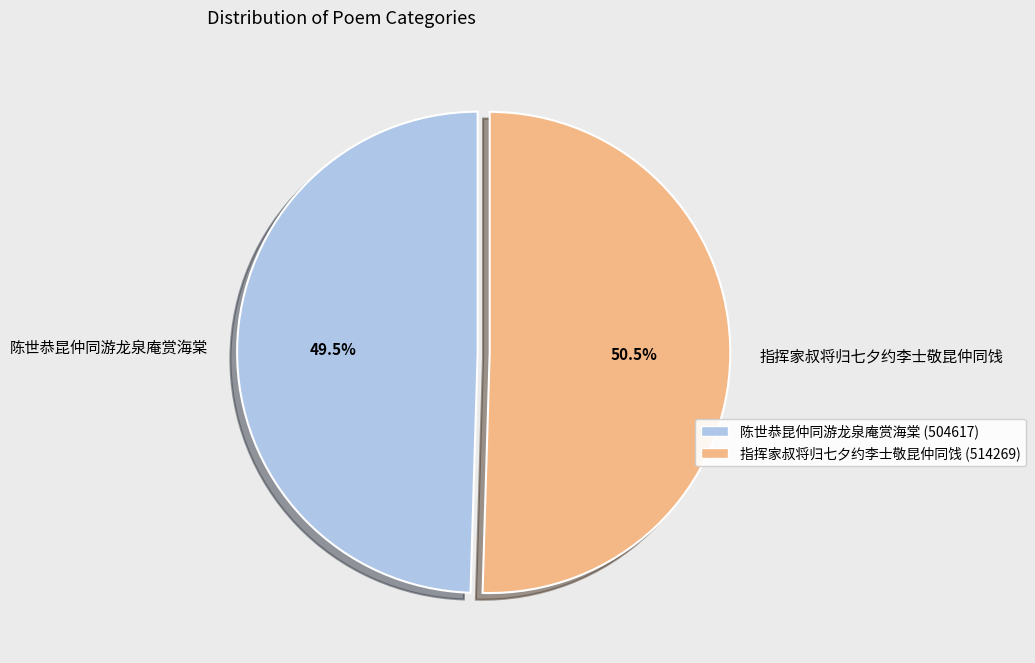

How many segments does this pie chart have?

2